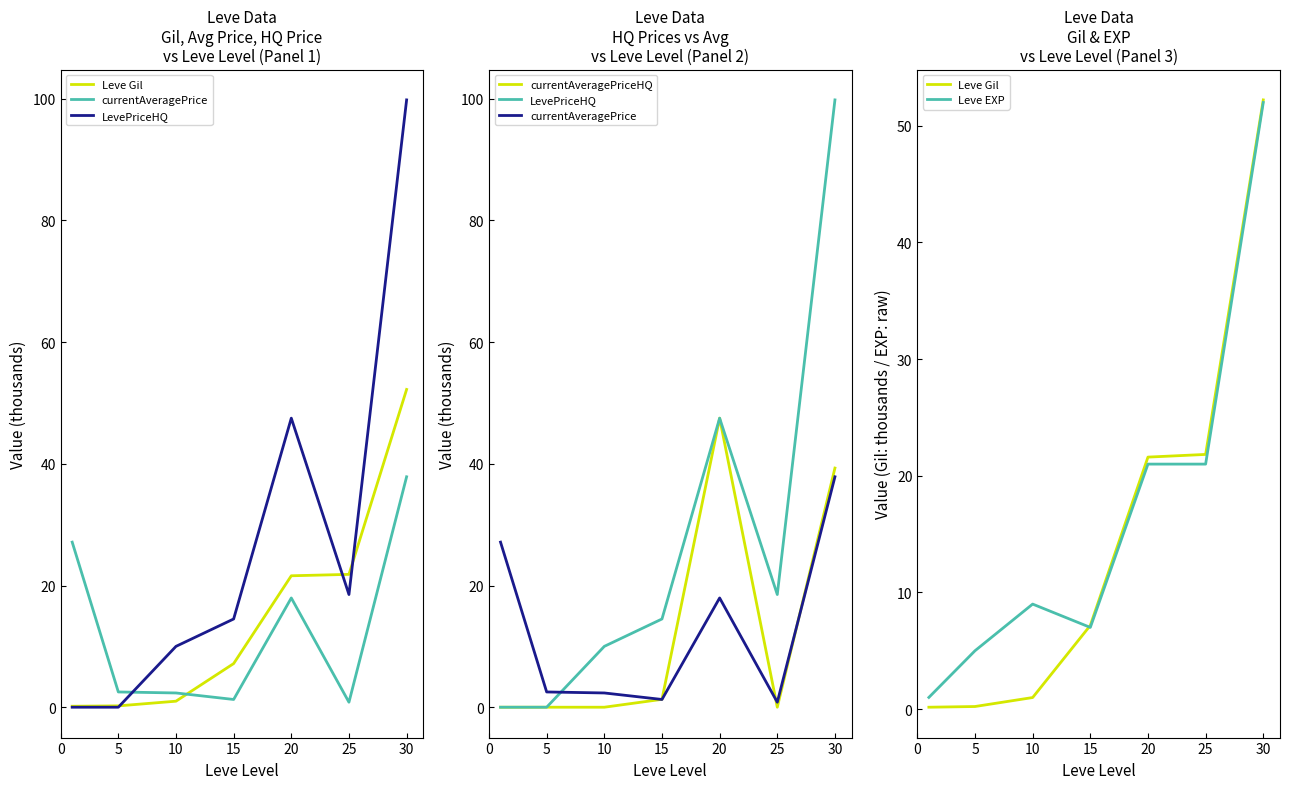

True or false: Leve EXP and LevePriceHQ intersect in this chart.

True